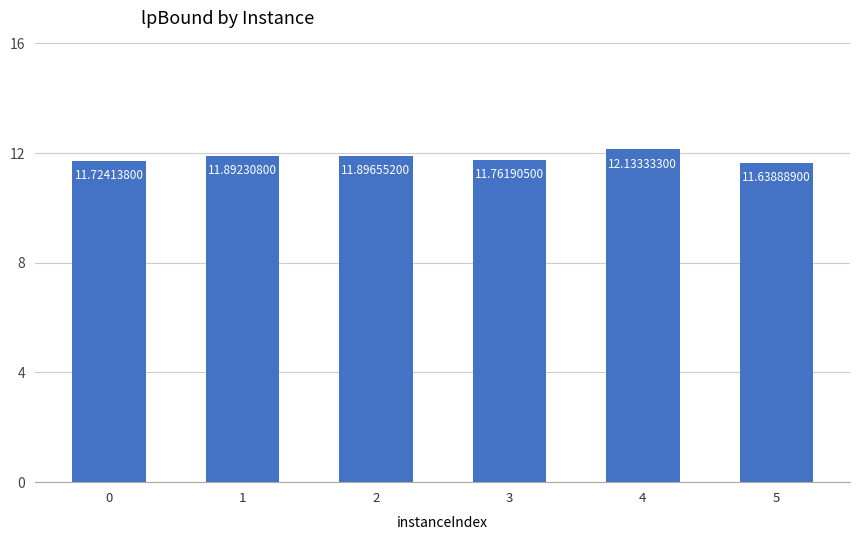

The value at 1 is 5.7. True or false?

False